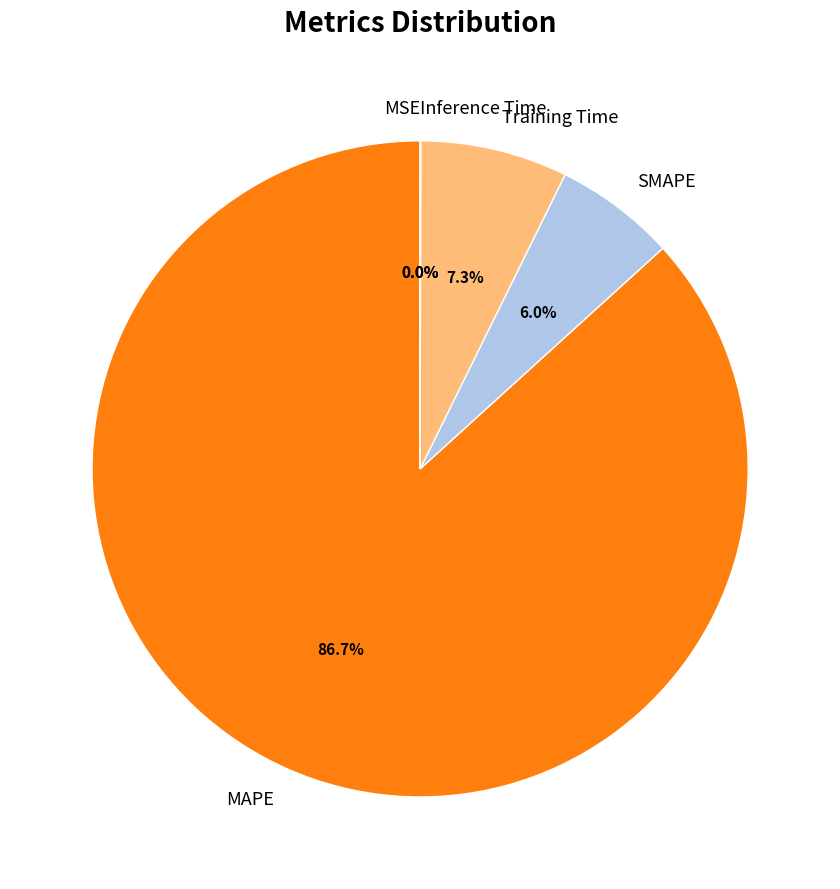

To the nearest percent, what portion does Training Time represent?

7%